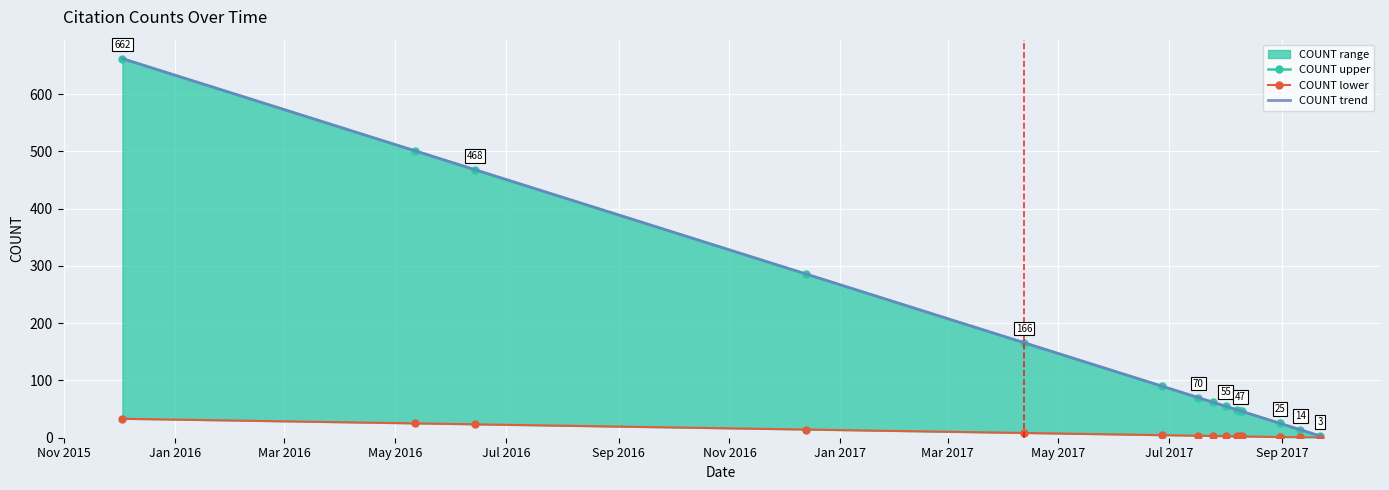

Reading left to right, transcribe all the data shown in this chart.

COUNT upper: 662.0	501.0	468.0	286.0	166.0	90.0	70.0	62.0	55.0	49.0	47.0	46.0	25.0	25.0	14.0	3.0
COUNT lower: 33.1	25.1	23.4	14.3	8.3	4.5	3.5	3.1	2.8	2.5	2.4	2.3	1.2	1.2	0.7	0.2
COUNT trend: 662.0	501.0	468.0	286.0	166.0	90.0	70.0	62.0	55.0	49.0	47.0	46.0	25.0	25.0	14.0	3.0